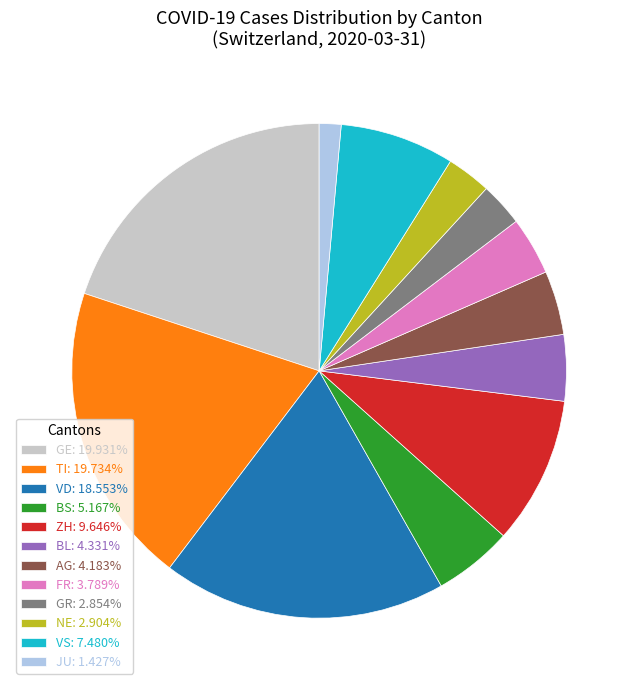

Does GR: 2.854% represent more than half of the total?

No